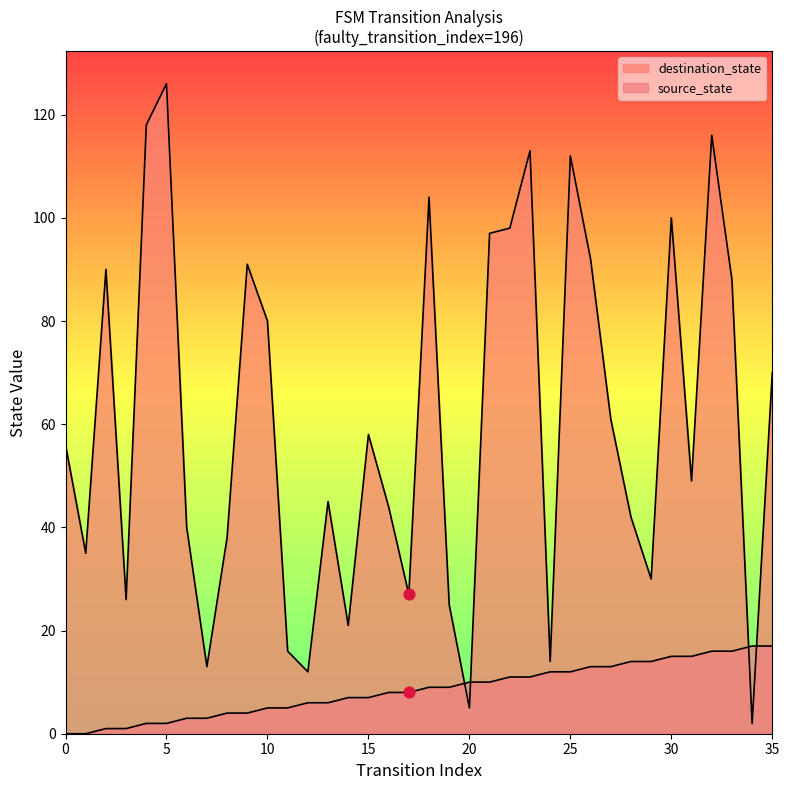

Which series has the largest total across all categories?

destination_state